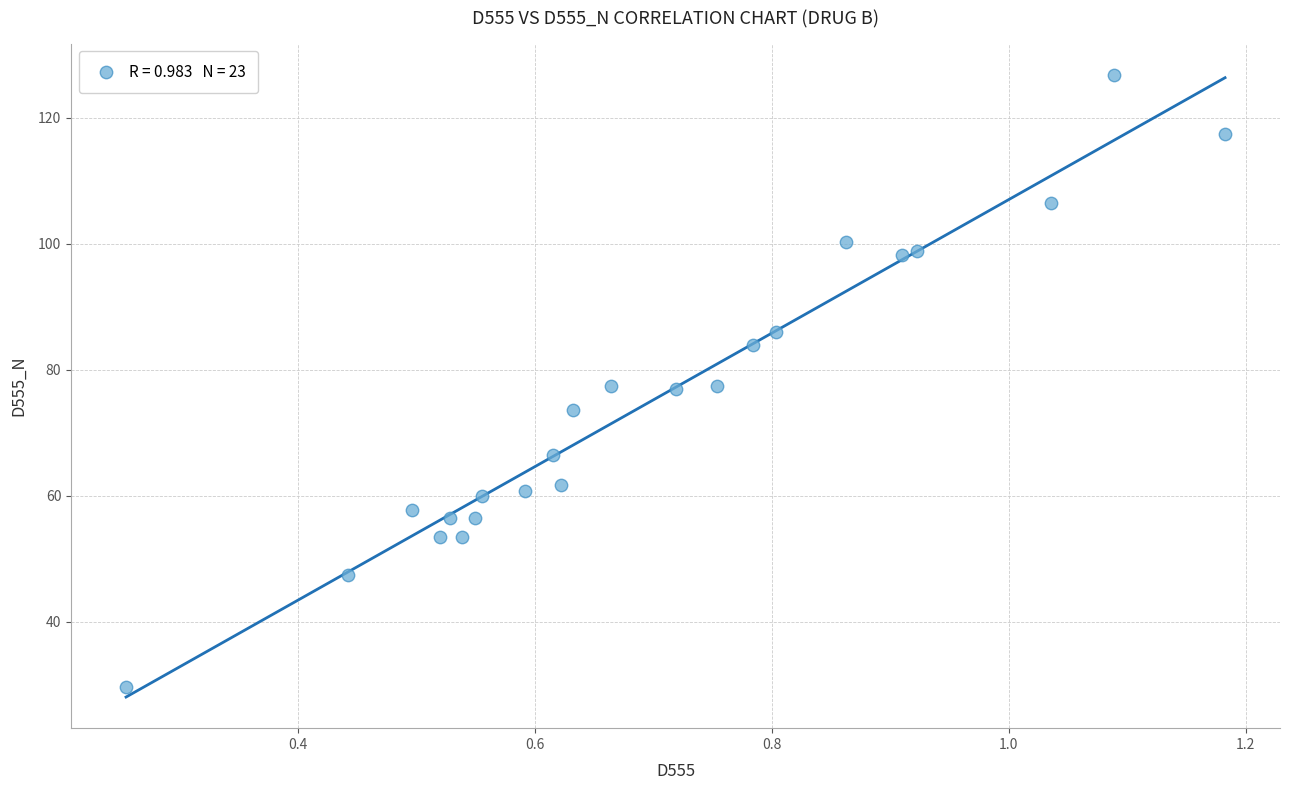

What is the range of X values (max minus min)?

0.9